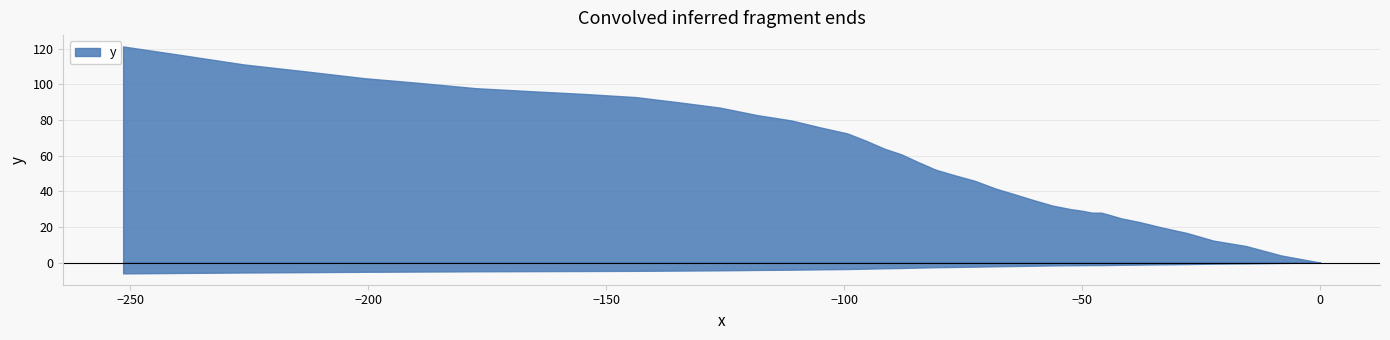

Where is the data nearest to the value 60?

21